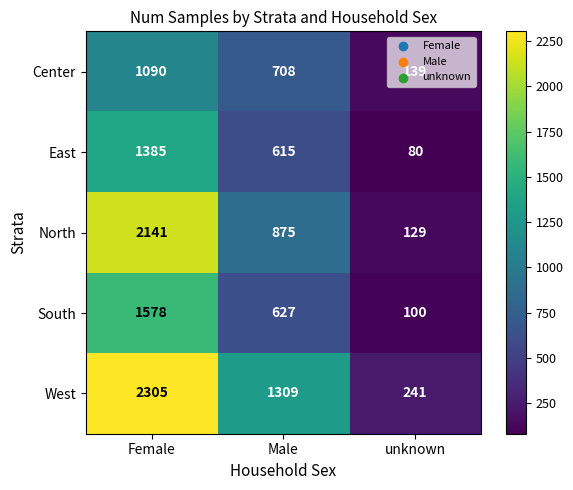

How many series are shown in this chart?

5